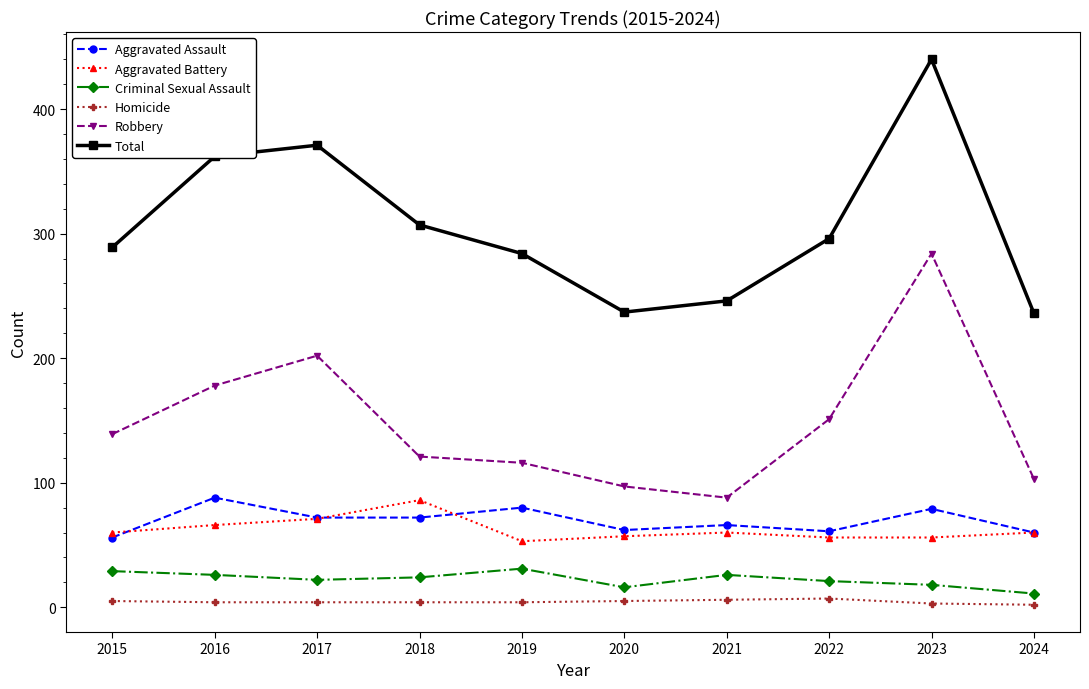

Read the Aggravated Assault value at 2022, to the nearest 10.

60